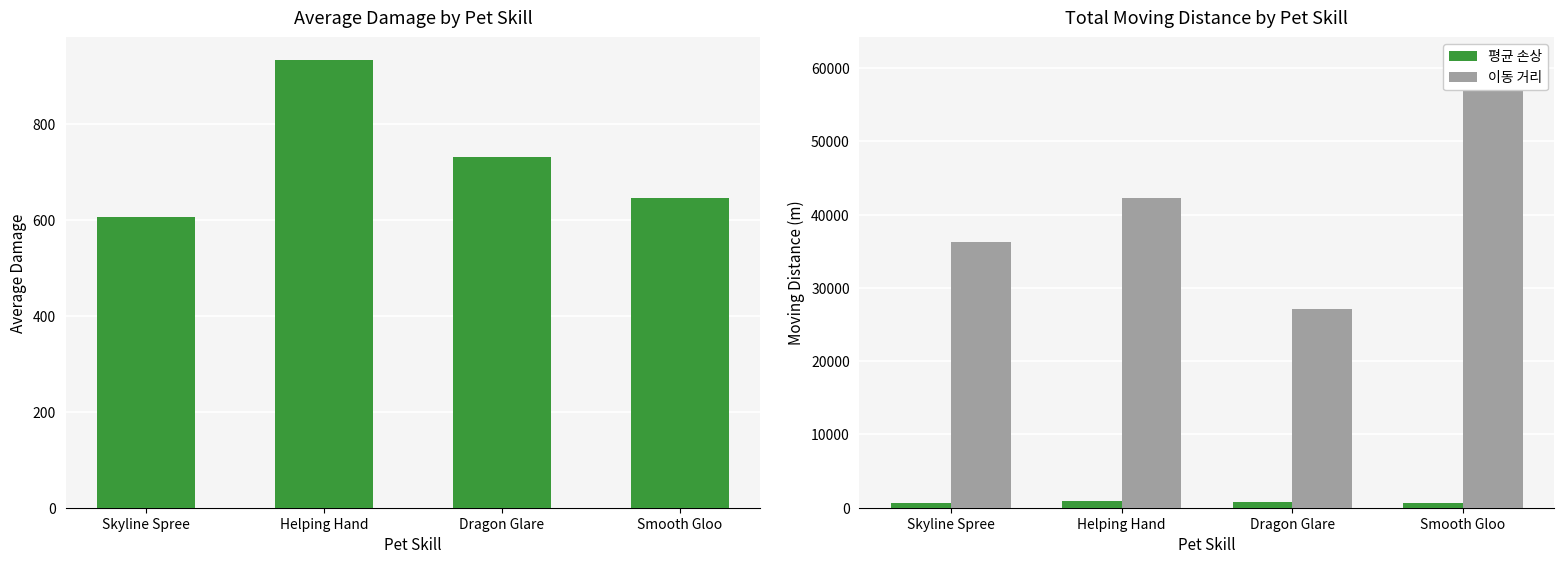

At which label does 평균 손상 reach its peak?

Helping Hand